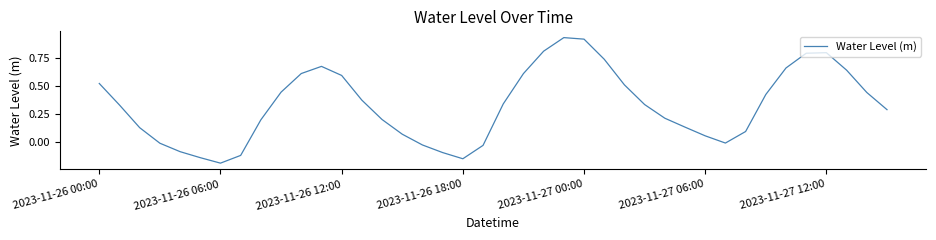

Is this an area chart (filled region under the line)?

No